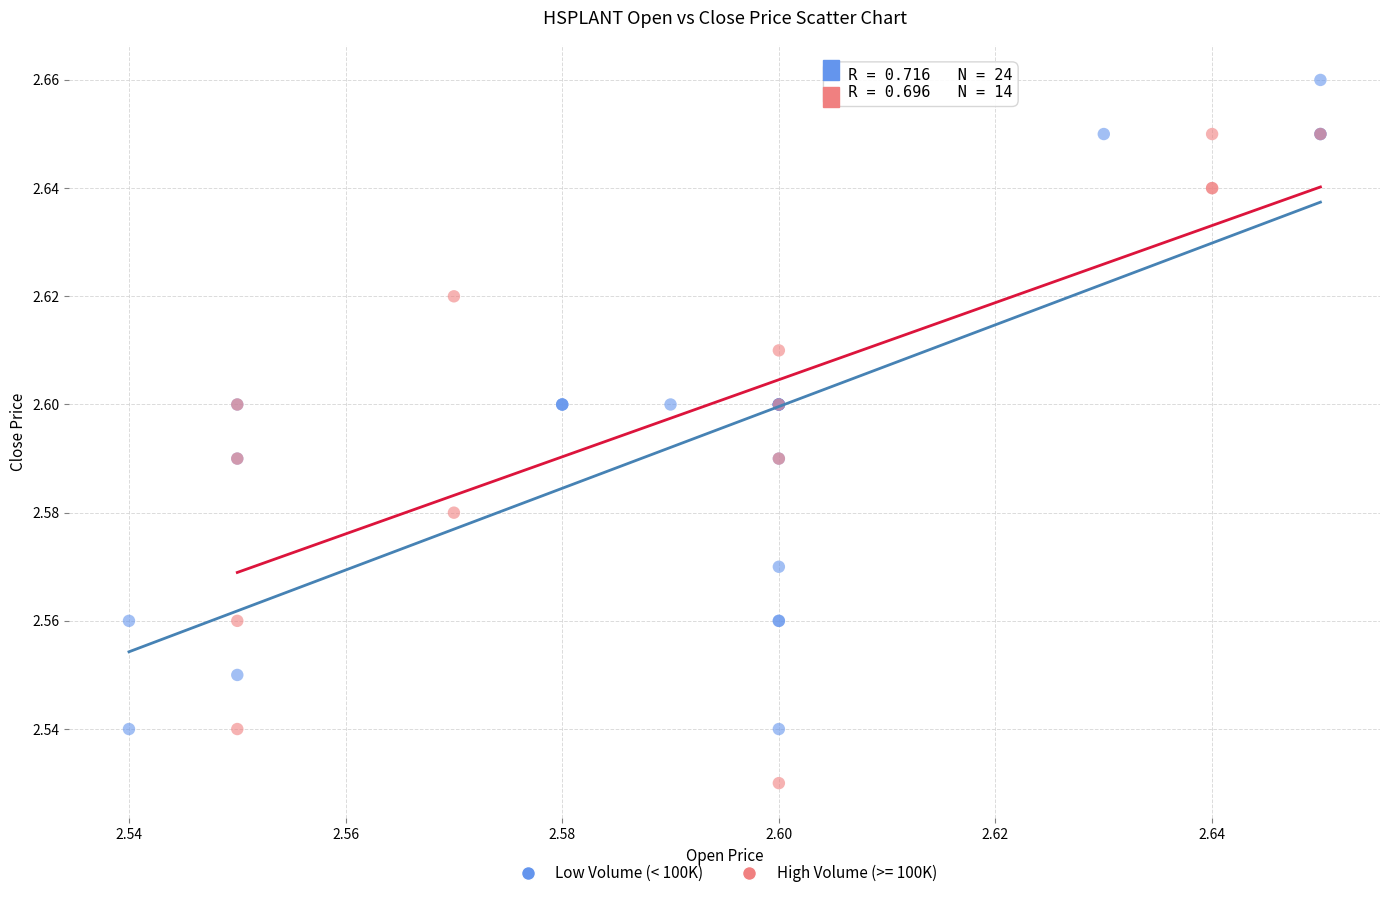

Which series contains the highest Y value?

Low Volume (< 100K)